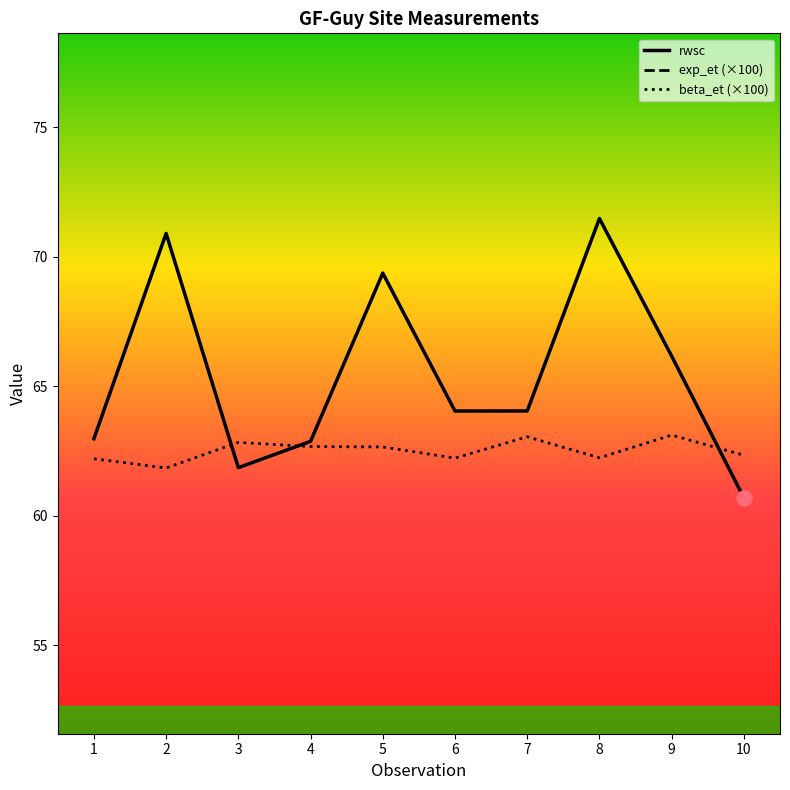

Is the value of exp_et (×100) at 2 greater than the value of rwsc at 5?

No